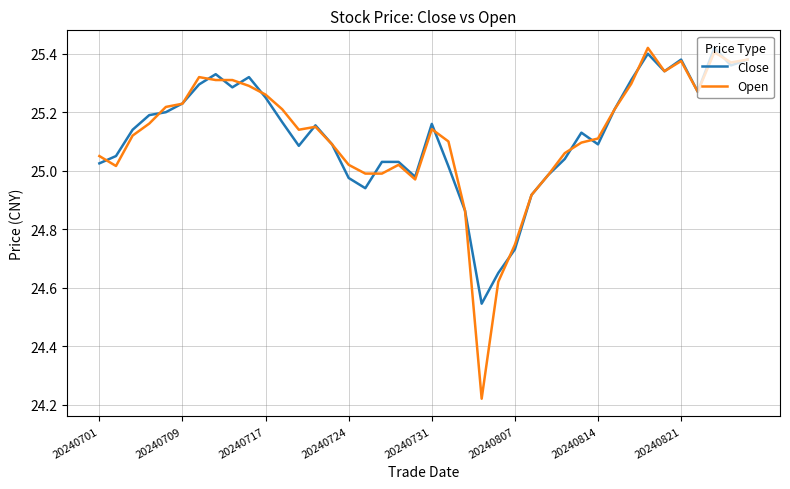

At how many categories does at least one series exceed 24?

40